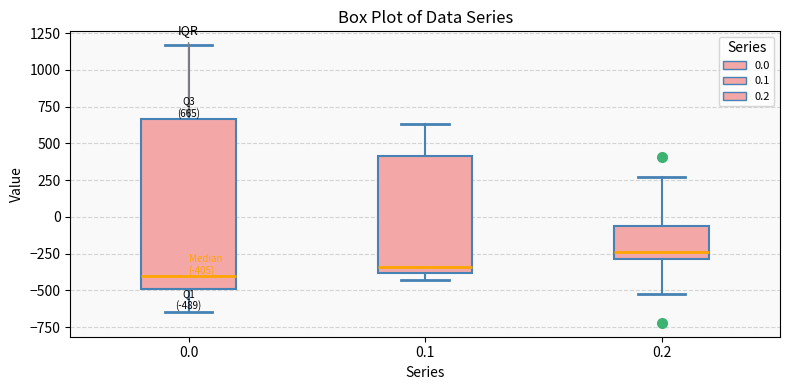

Comparing the boxes themselves (not the whiskers), which one is the tallest?

0.0